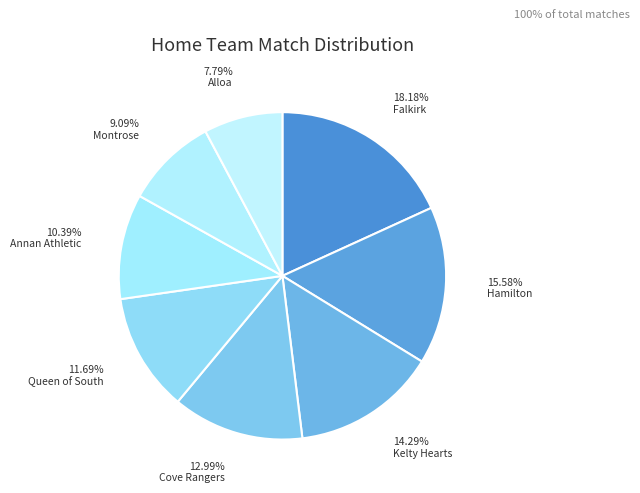

To the nearest percent, what is the difference between the Falkirk and Cove Rangers slice percentages?

5%